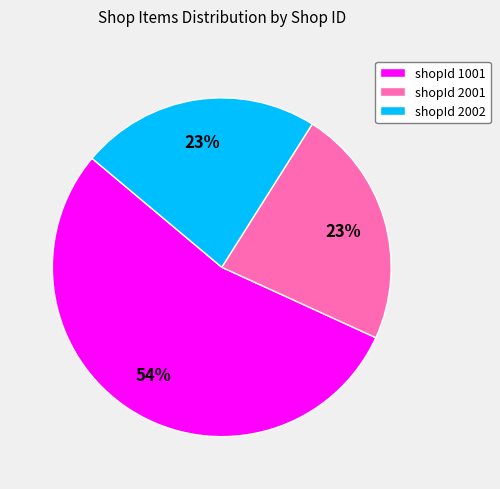

Is the sum of shopId 2002 and shopId 1001 greater than half?

Yes